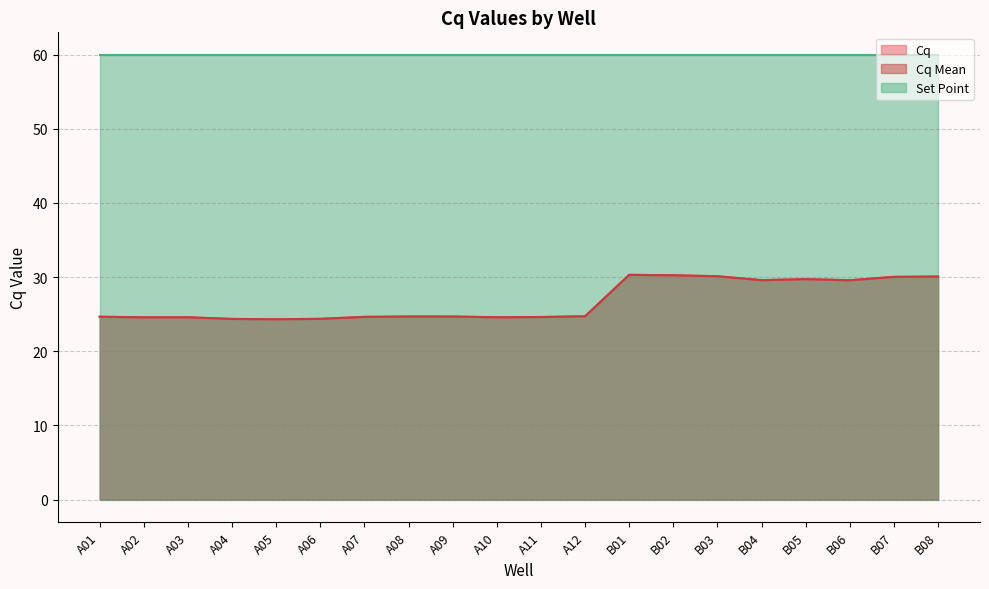

True or false: Cq and Cq Mean intersect in this chart.

False